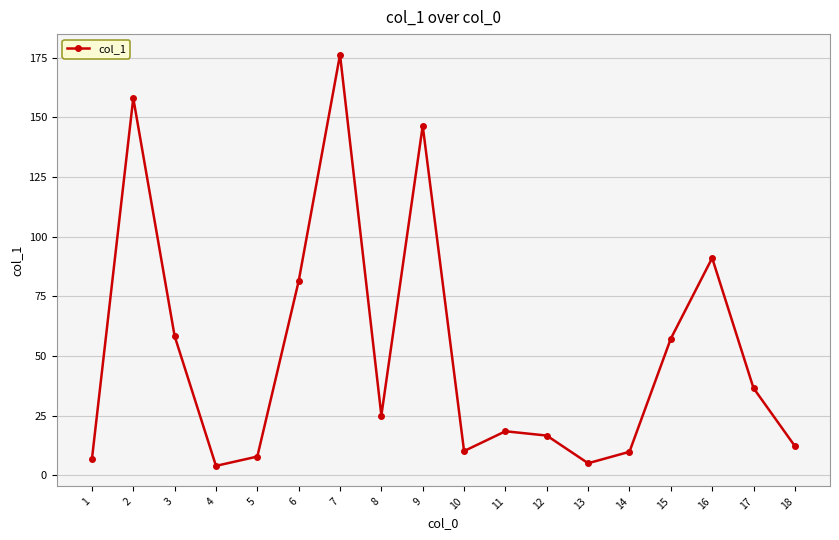

How many distinct data groups are displayed?

1